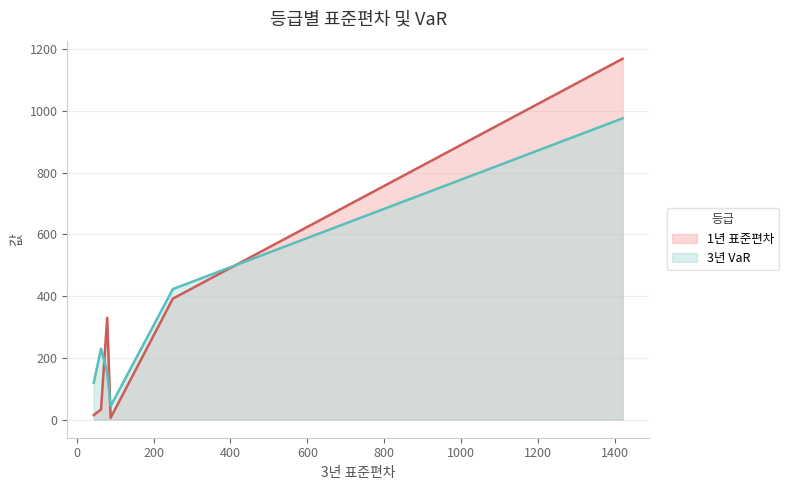

How many interior local peaks does the 3년 VaR series have?

1